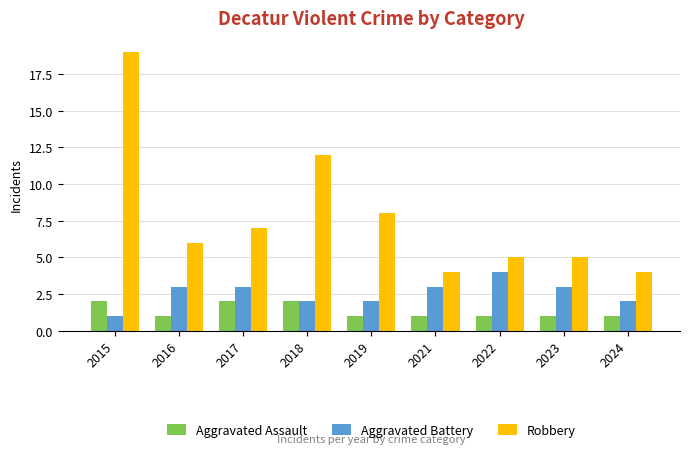

What is the maximum value shown in the chart?

19